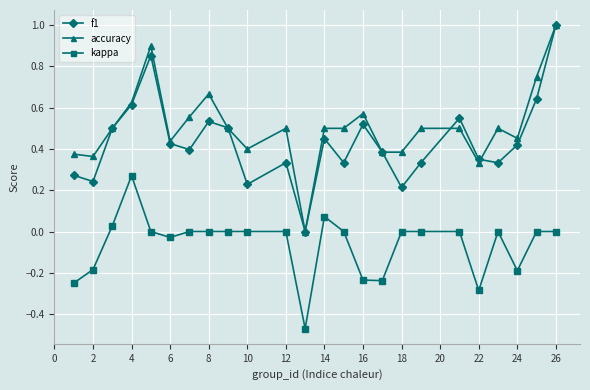

Which series has the largest total across all categories?

accuracy